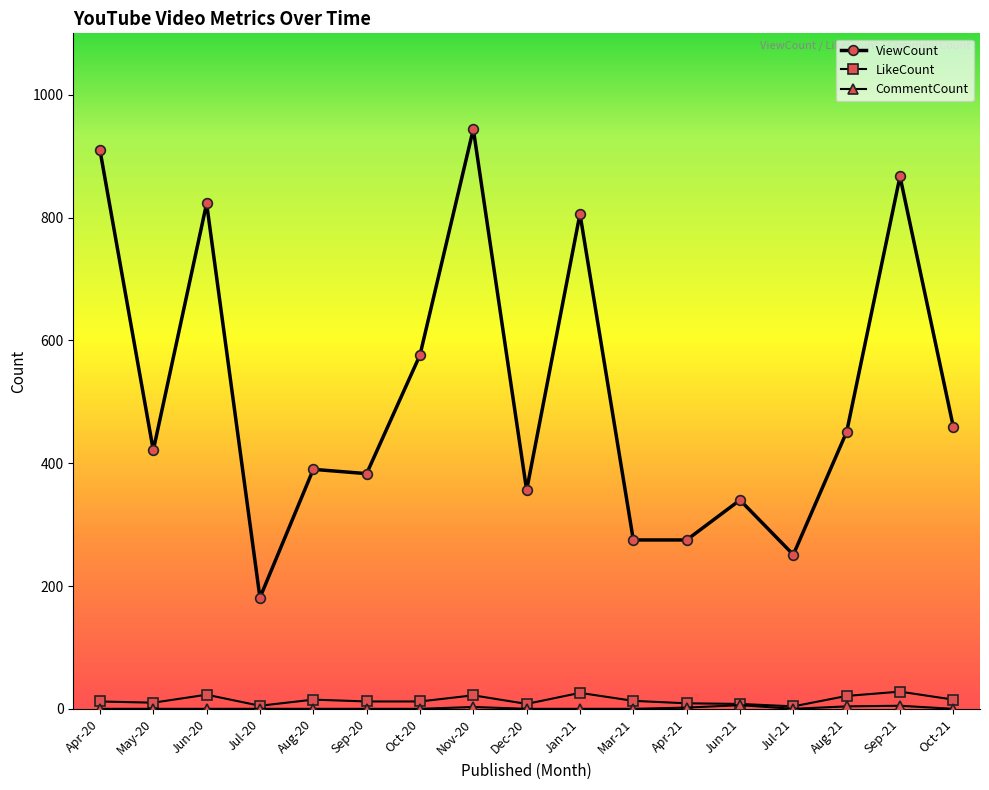

What is the minimum value for LikeCount?

4